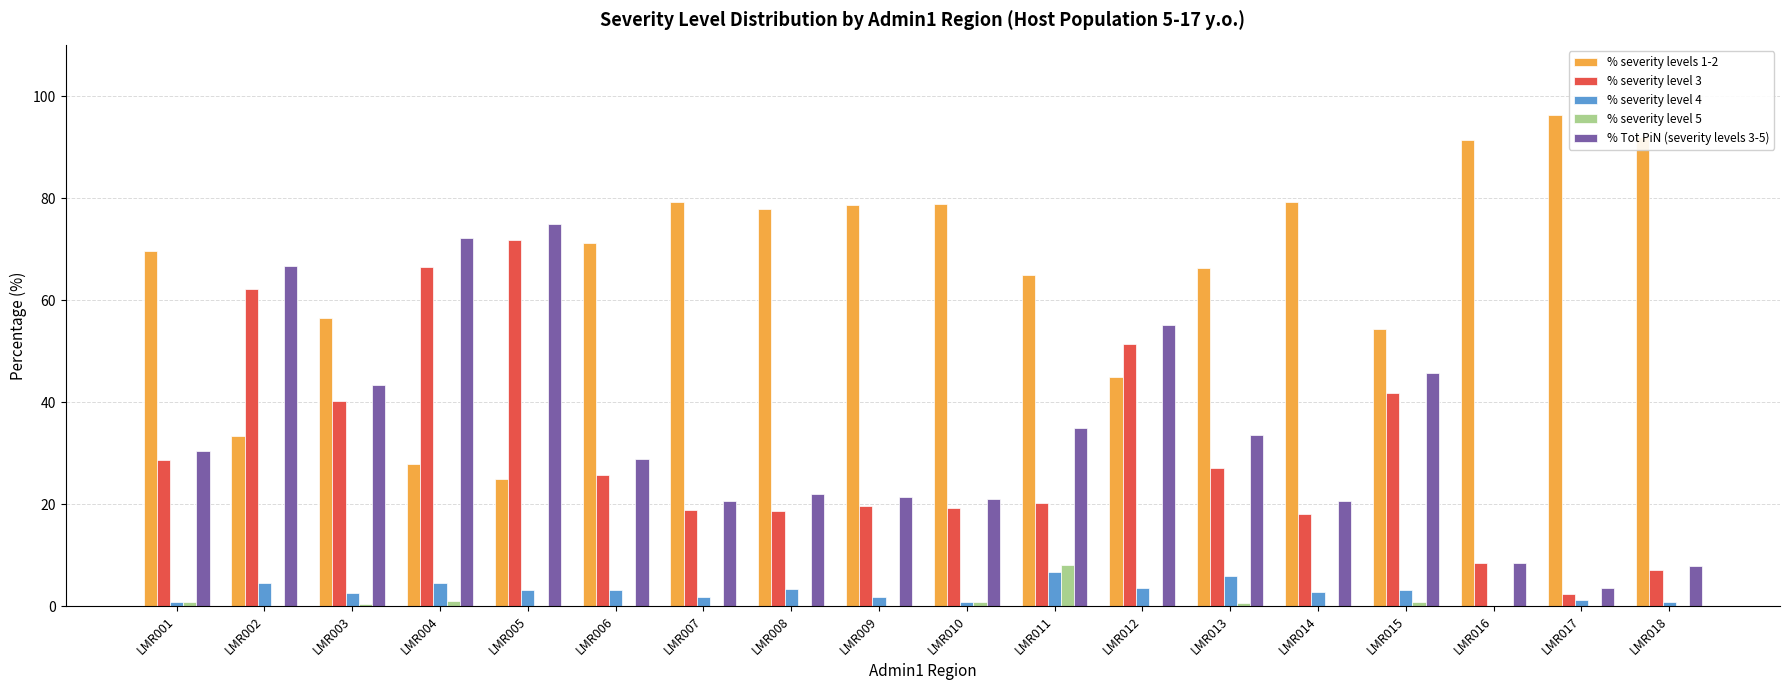

Is it true that % Tot PiN (severity levels 3-5) equals 43.4 at LMR003?

True